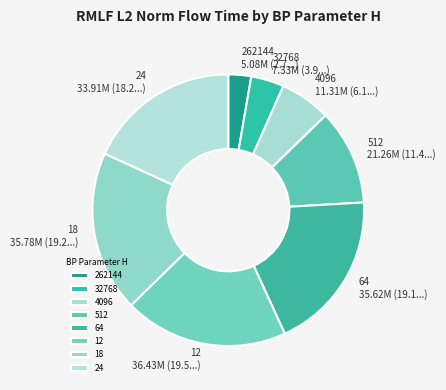

Is there a majority slice in this chart?

No